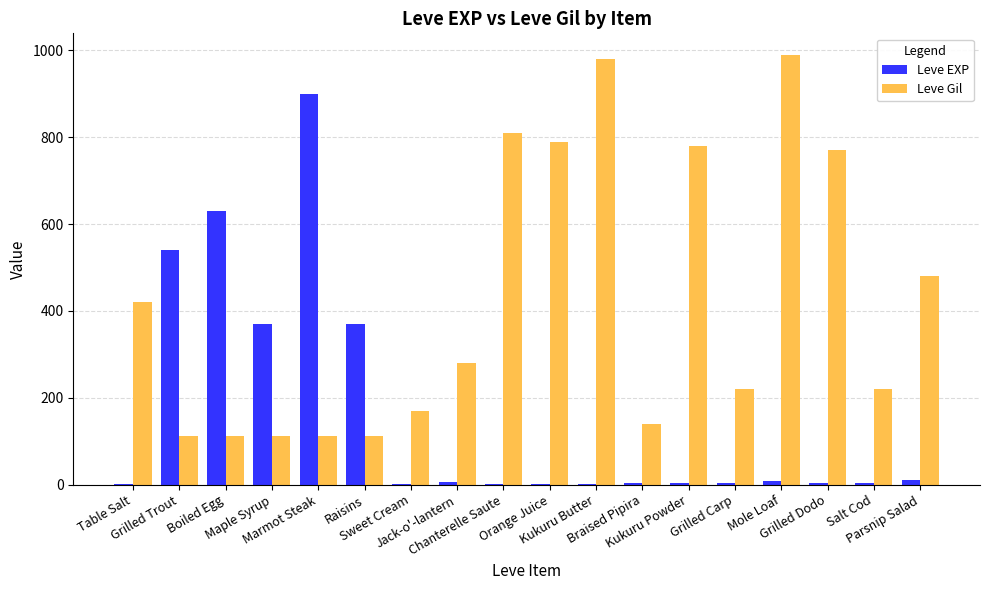

Which series has the largest total across all categories?

Leve Gil